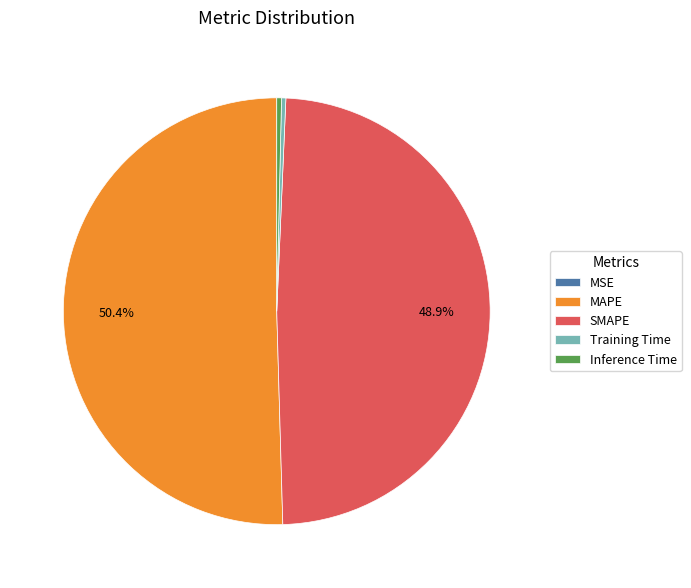

Which slice is the largest?

MAPE